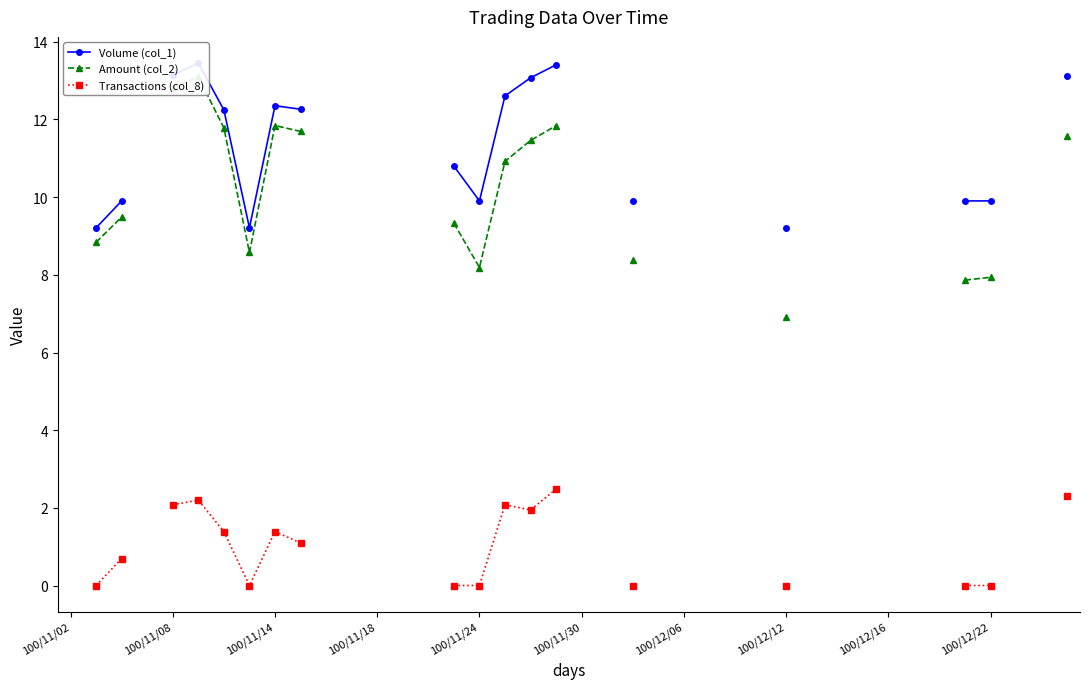

How many lines are shown in the chart?

3